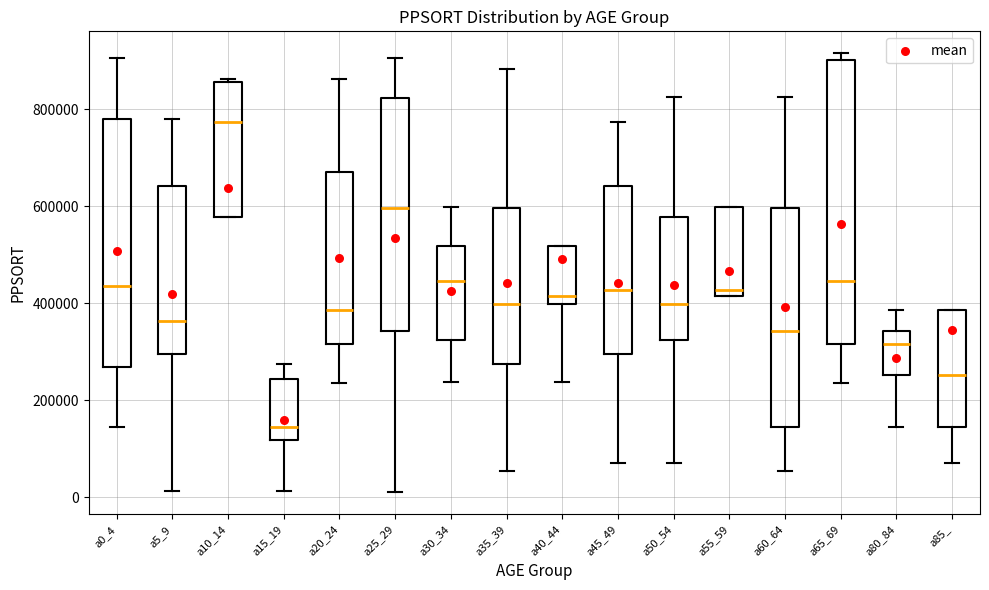

Where is the upper edge of the box for a85_ on the y-axis? The values are not printed on the chart, so give them approximately, as read against the axis.

380000